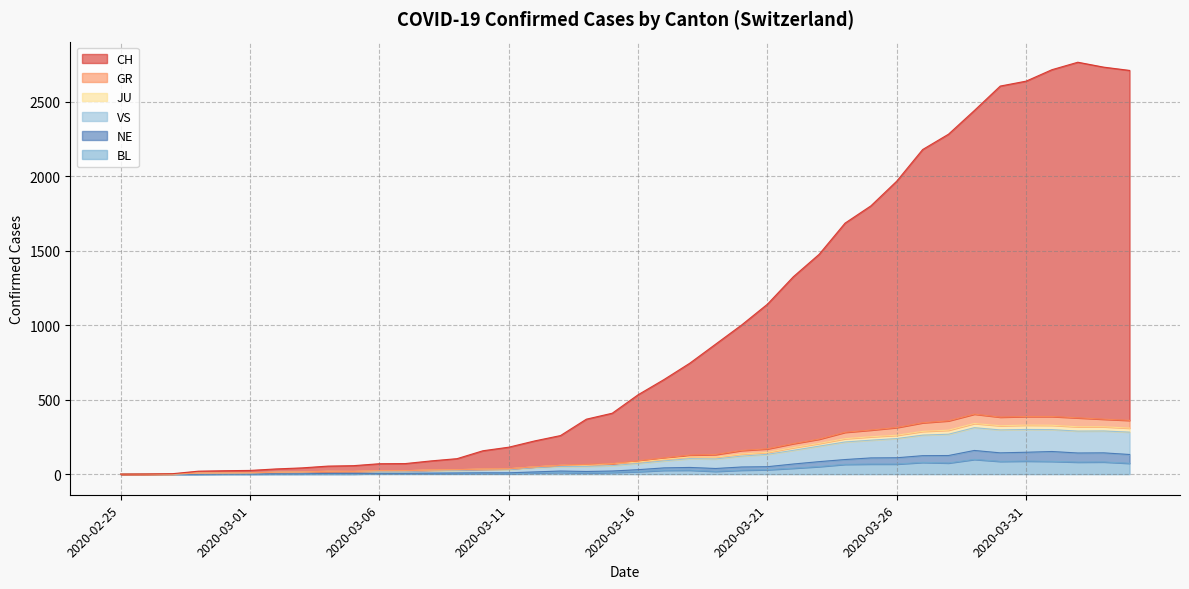

True or false: CH and GR intersect in this chart.

False